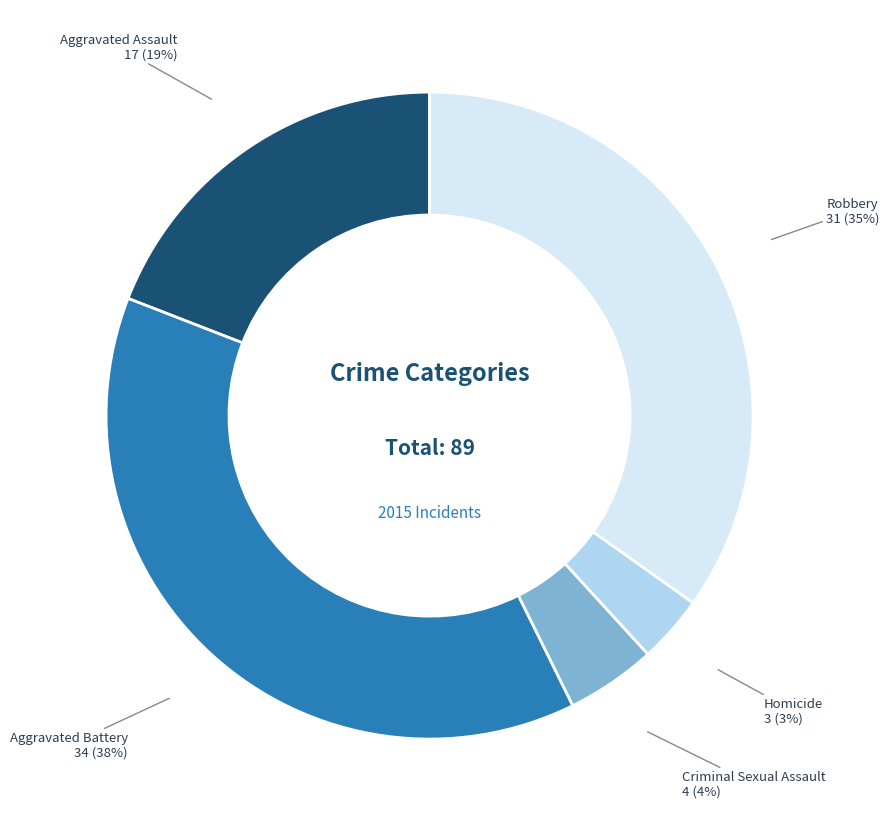

To the nearest percent, what is the difference between the largest and smallest slice percentages?

35%